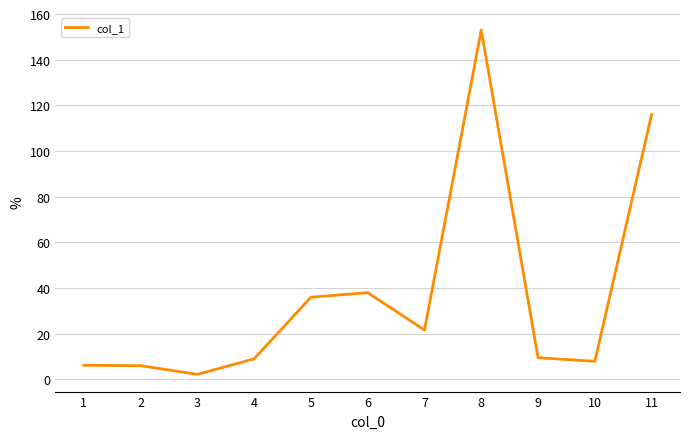

At which category does the chart reach its peak across all series?

8